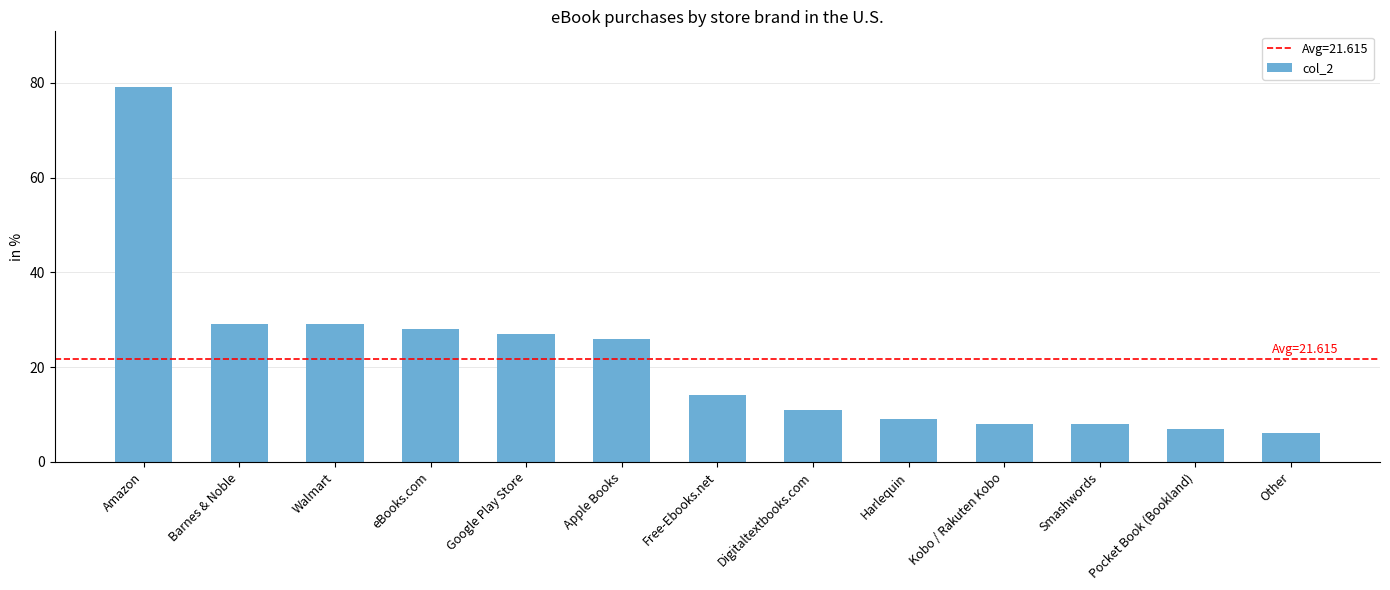

The value at Pocket Book (Bookland) is 7. True or false?

True